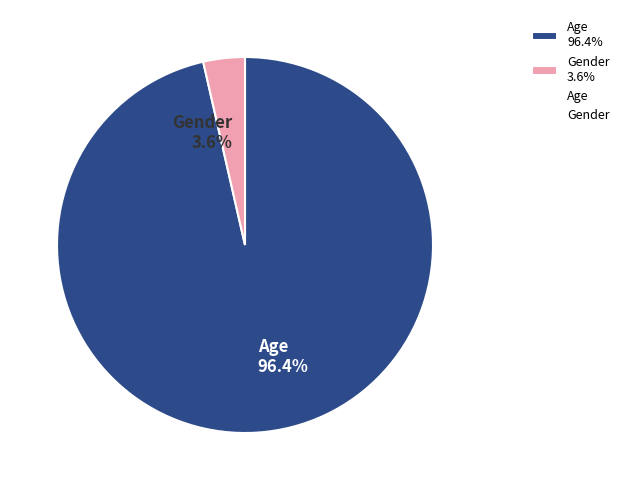

Which category accounts for the majority?

Age